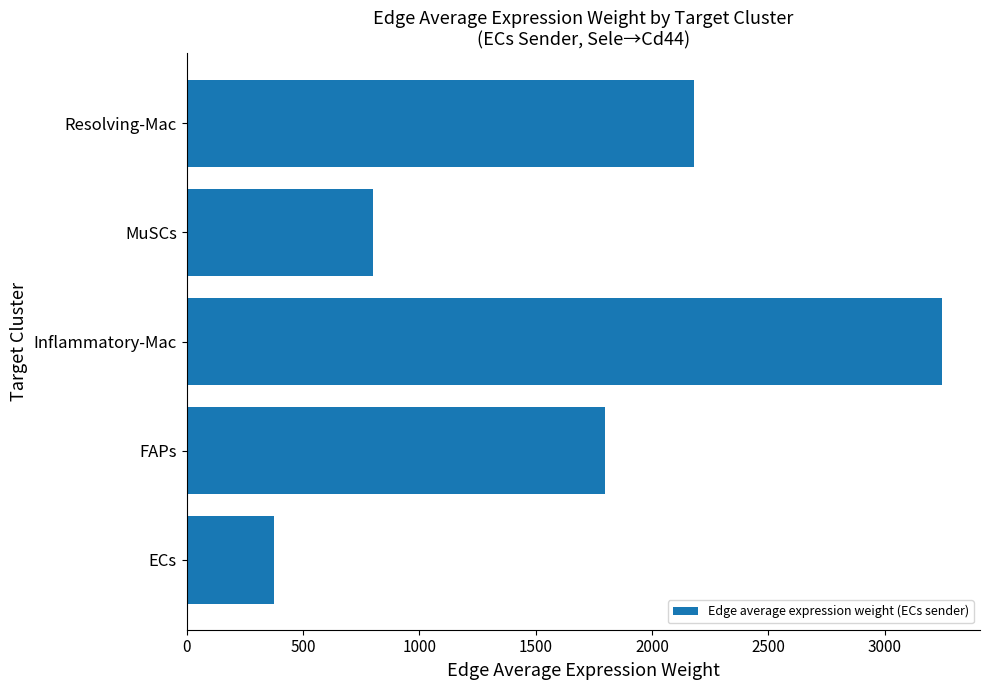

Reading top to bottom, extract all data points from this chart.

2179.8	799.7	3246.8	1798.9	373.9